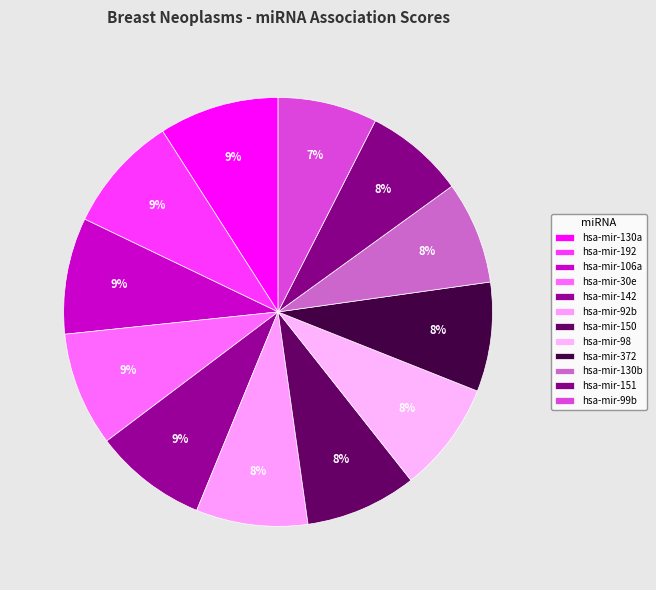

To the nearest percent, what is the combined percentage of hsa-mir-106a and hsa-mir-99b?

16%